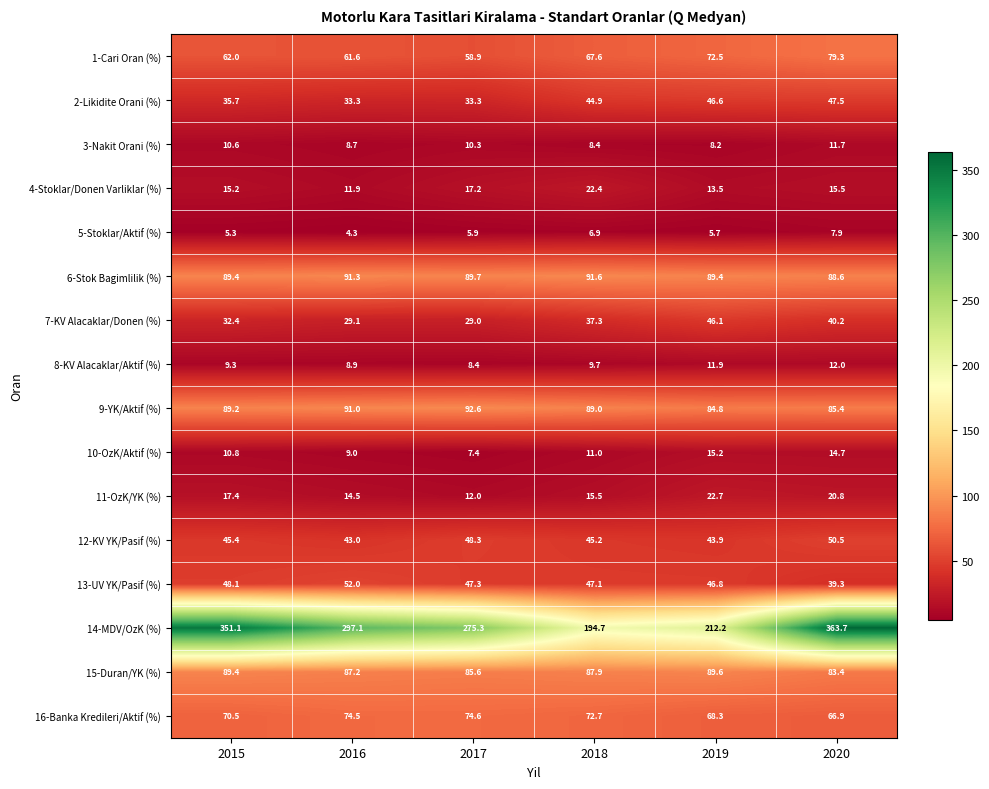

Between 2016 and 2019, which series saw the biggest shift?

14-MDV/OzK (%)